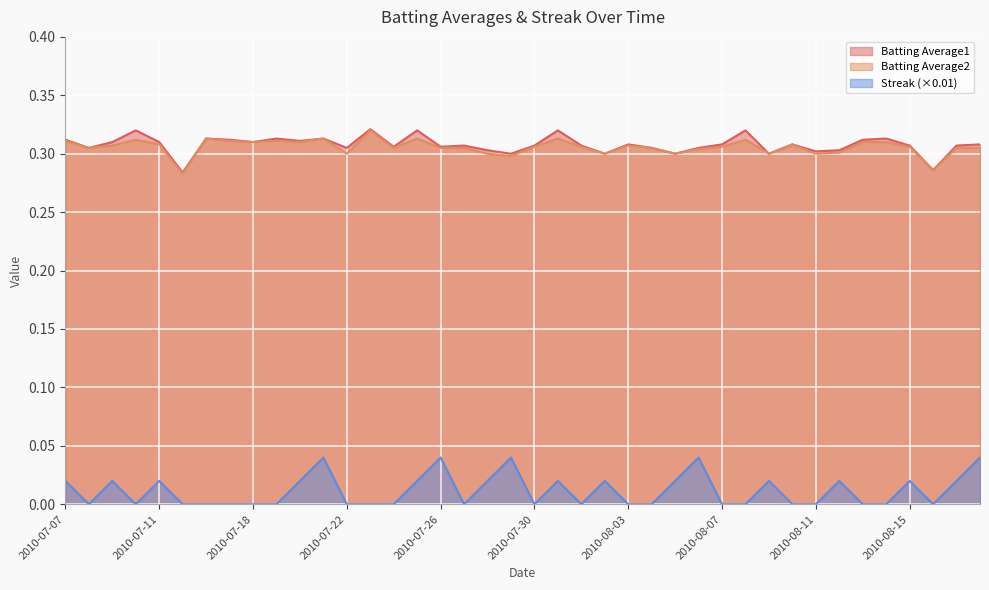

Rank the series at 2010-07-08 from lowest to highest value.

Streak, Batting Average1, Batting Average2